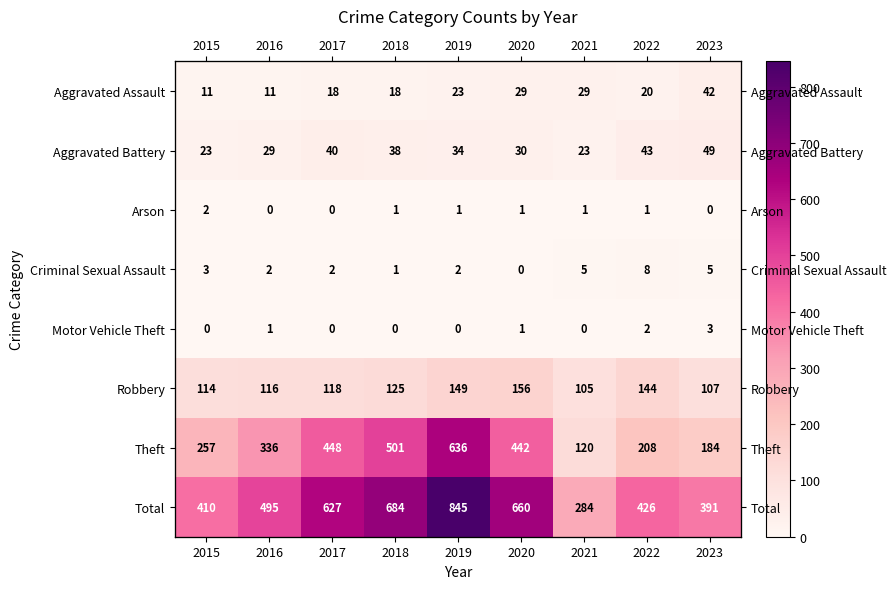

Rank the series by their maximum value, from highest to lowest.

Total, Theft, Robbery, Aggravated Battery, Aggravated Assault, Criminal Sexual Assault, Motor Vehicle Theft, Arson